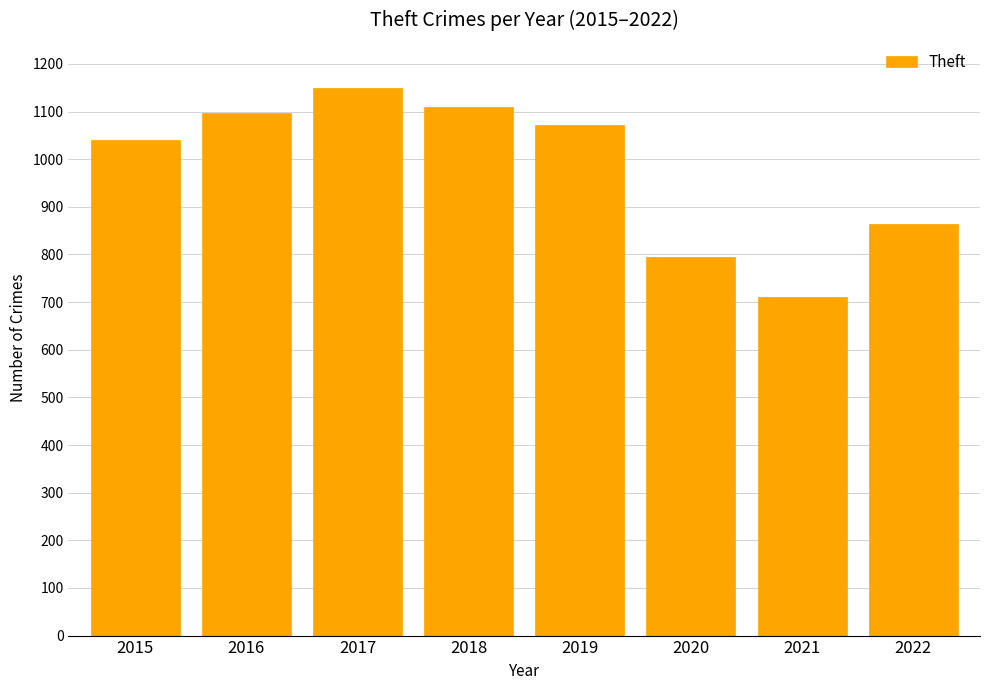

At which category does the chart reach its peak across all series?

2017